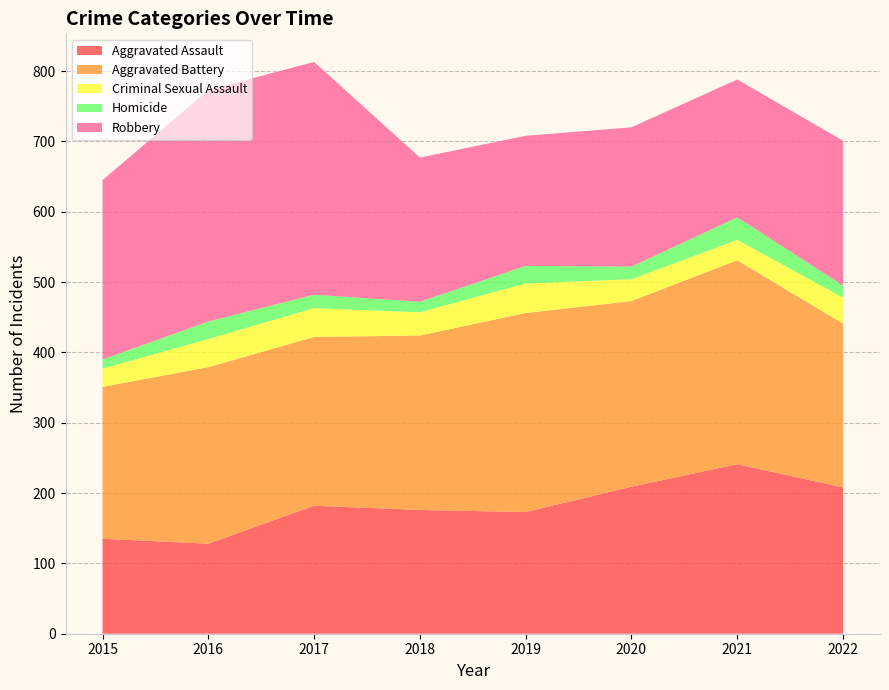

Reading left to right, transcribe all the data shown in this chart.

Aggravated Assault: 135	128	182	176	173	209	241	208
Aggravated Battery: 216	251	240	248	283	264	290	233
Criminal Sexual Assault: 26	40	41	33	42	31	29	37
Homicide: 13	25	19	15	25	18	32	17
Robbery: 255	329	331	205	185	198	196	206